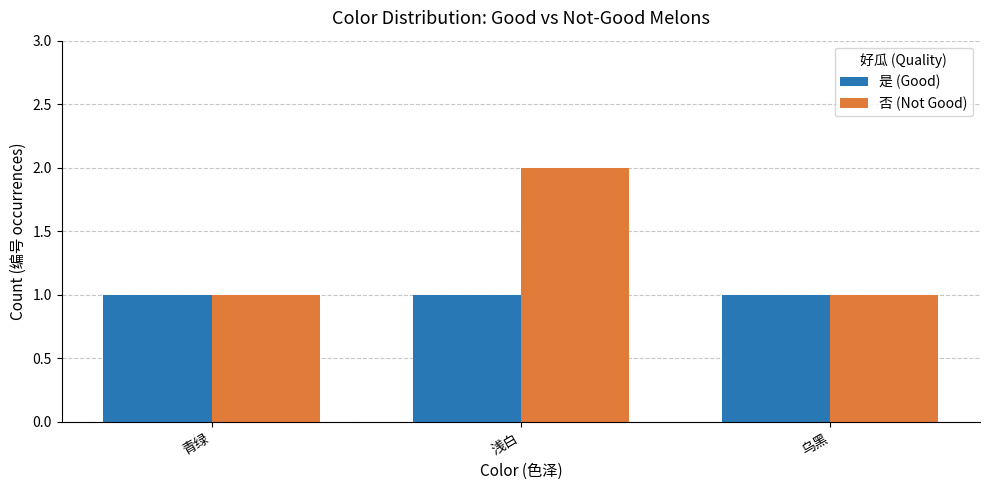

At 浅白, list the series in order from largest to smallest.

否 (Not Good), 是 (Good)